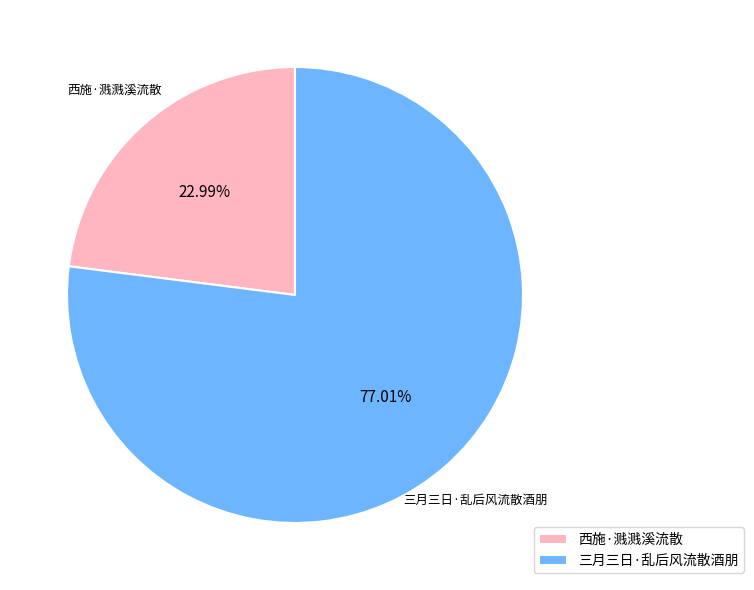

Which slice is the smallest?

西施·溅溅溪流散